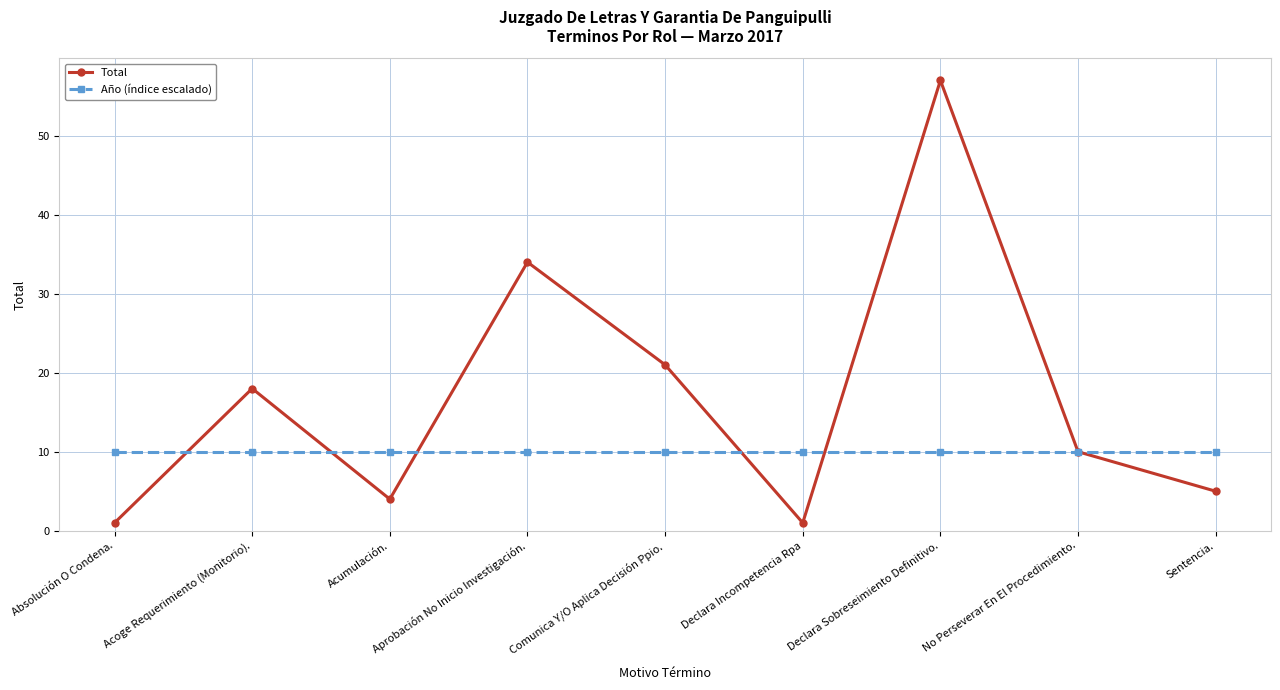

What are all the series names shown in the legend?

Total, Año (índice escalado)